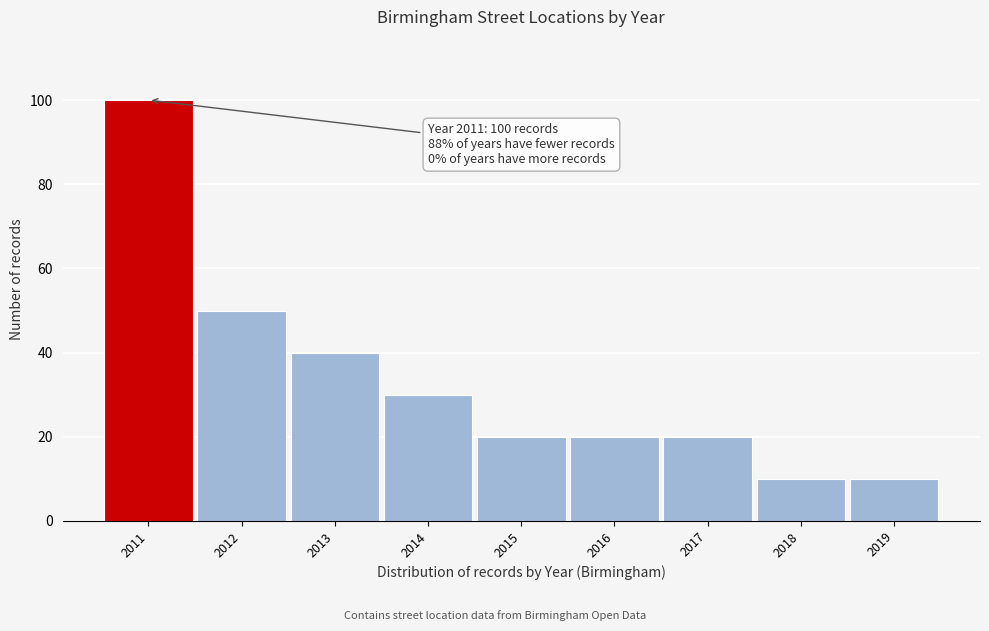

Reading right to left, transcribe all the data shown in this chart.

10	10	20	20	20	30	40	50	100